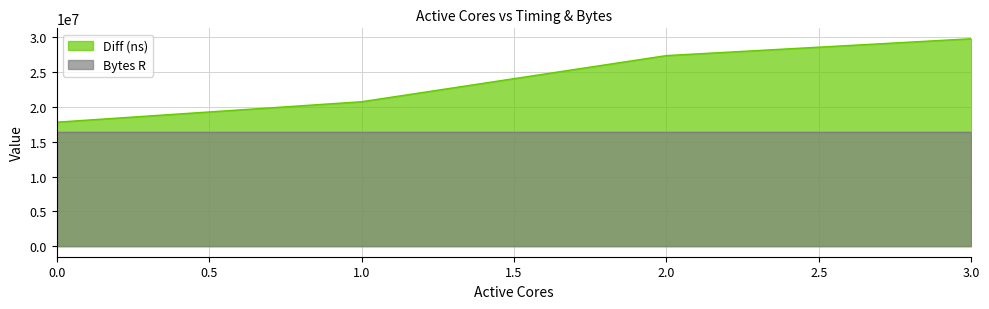

How many data points are less than 27376555?

2